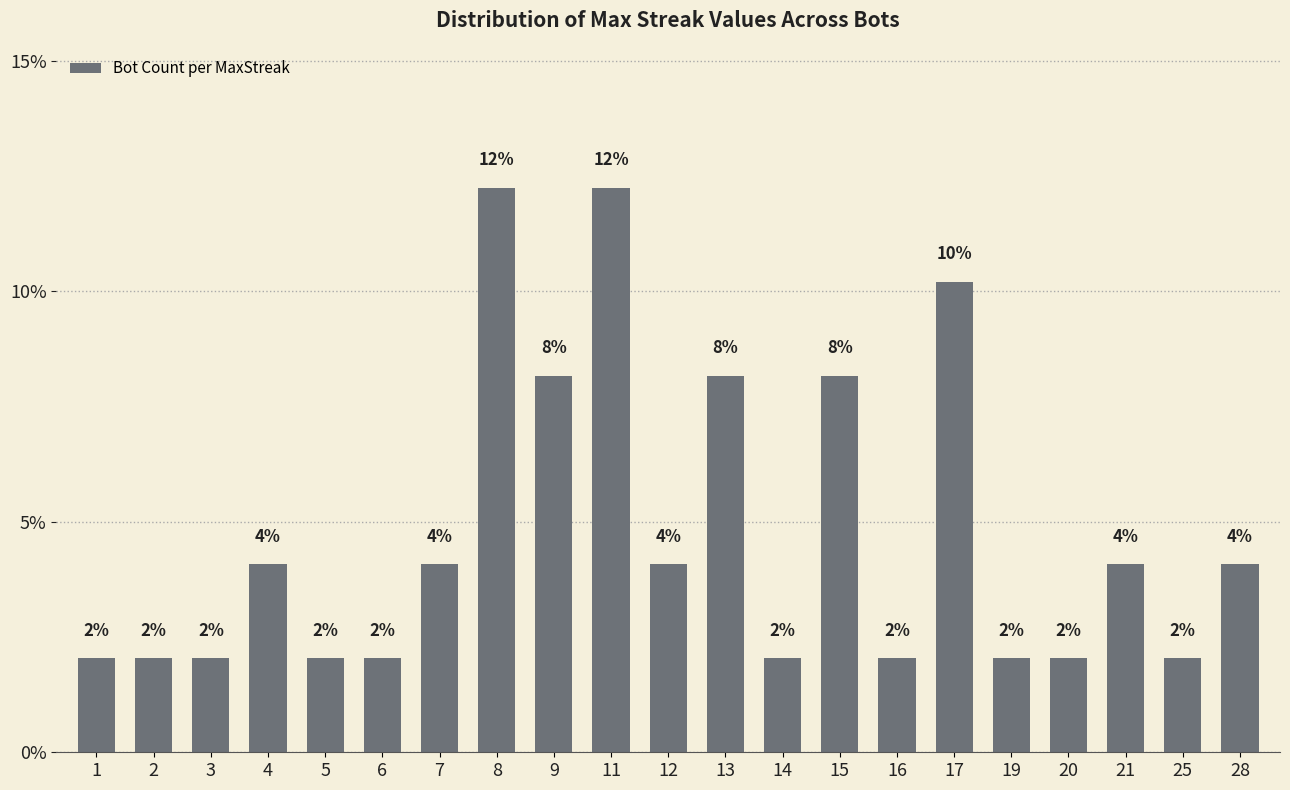

Does the chart contain any negative values?

No